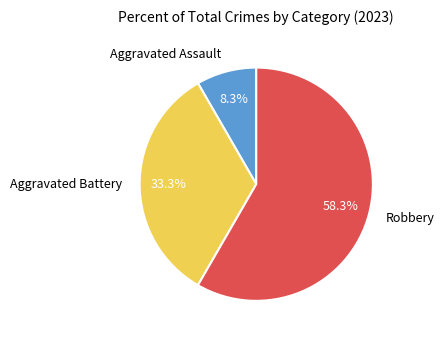

How many slices are in this pie chart?

3